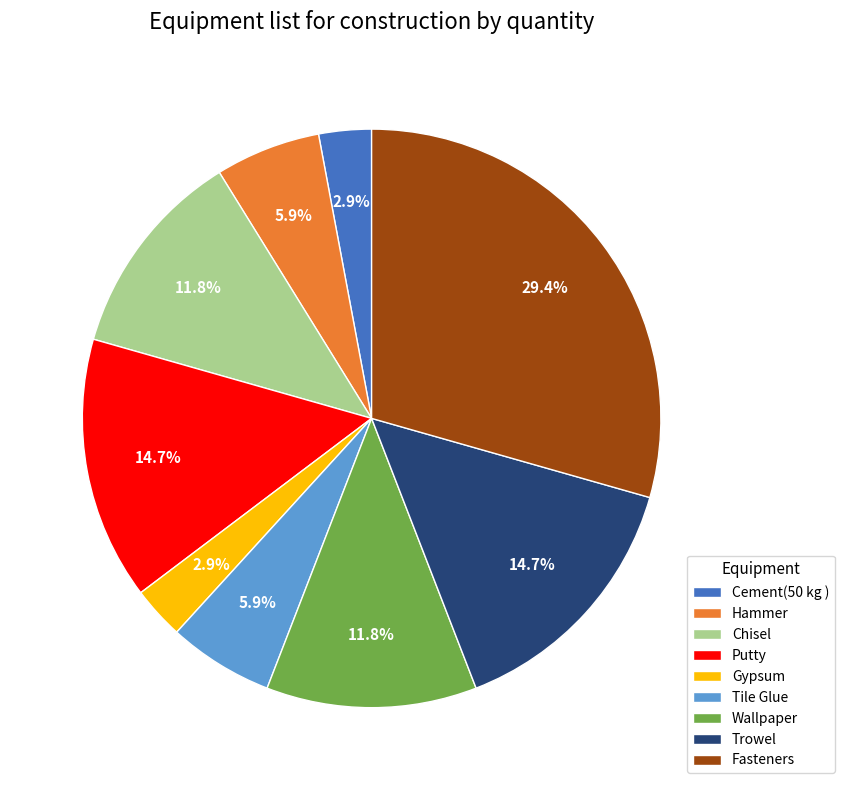

Is there any slice that represents more than half of the pie?

No